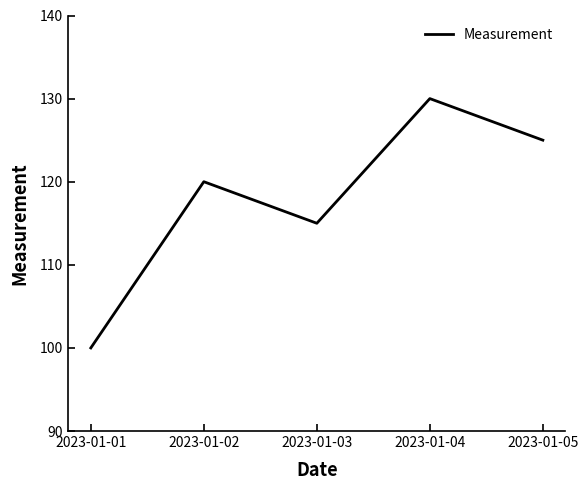

Approximately how many times larger is the value at 2023-01-04 compared to 2023-01-02?

1.1